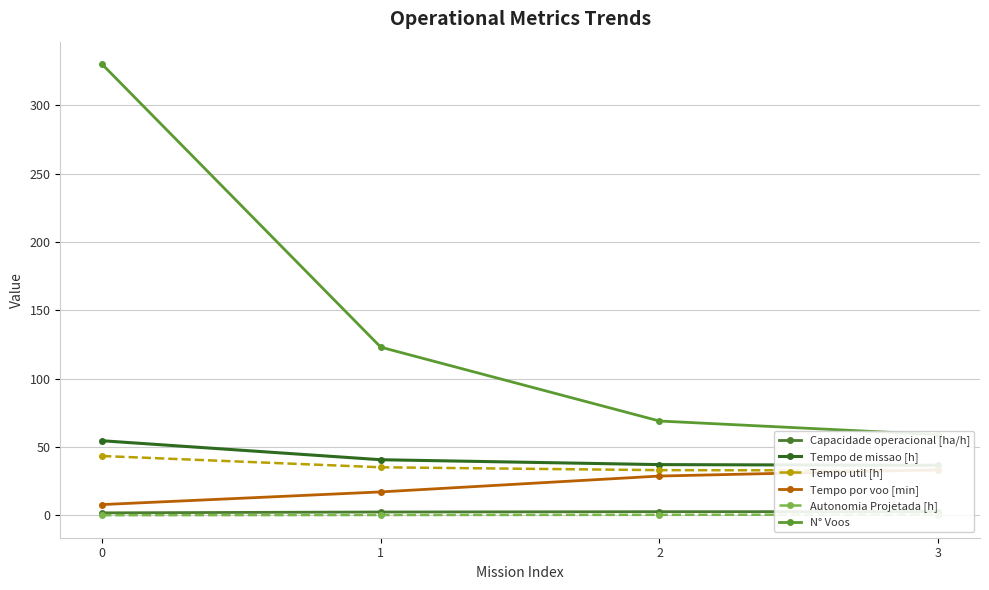

What is the difference between the maximum and minimum values in the Tempo de missao [h] series?

18.0